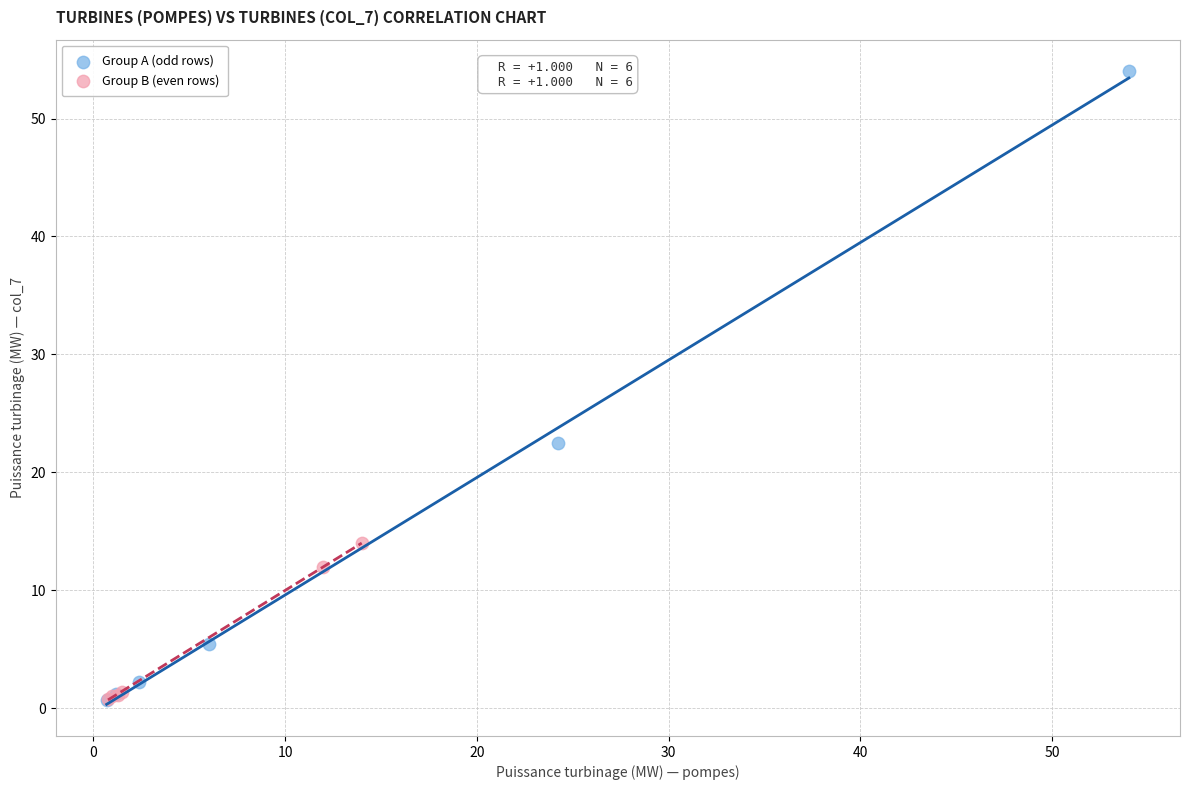

Which series reaches the maximum Y coordinate?

Group A (odd rows)